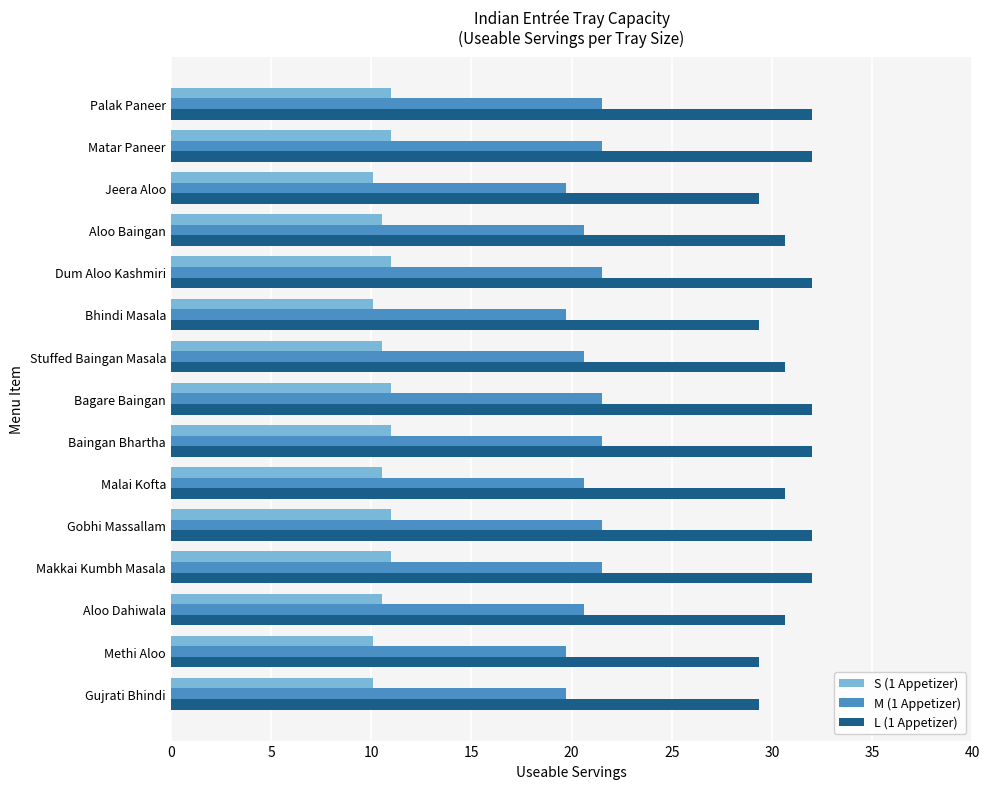

What is the greatest value displayed?

32.0